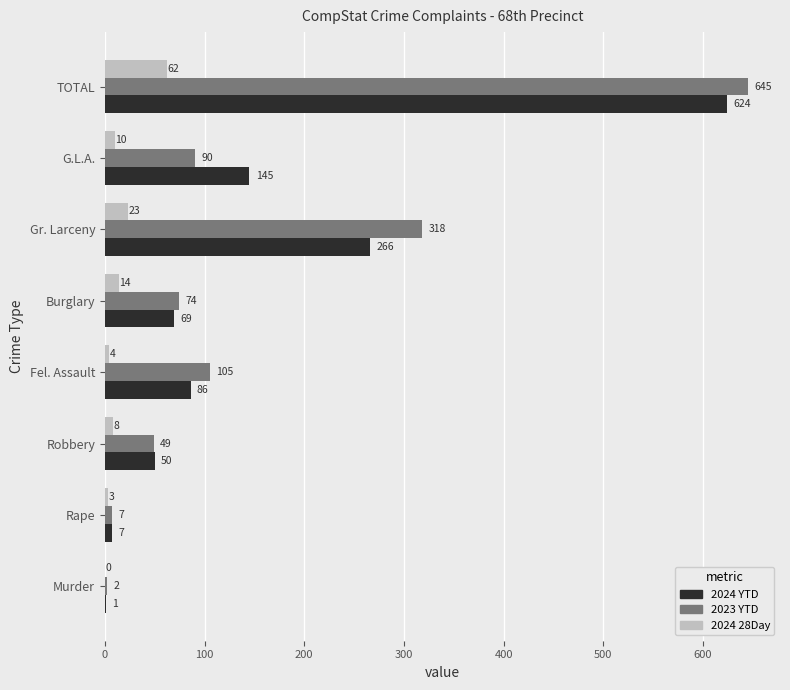

What is the approximate value of 2024 YTD at Gr. Larceny?

266